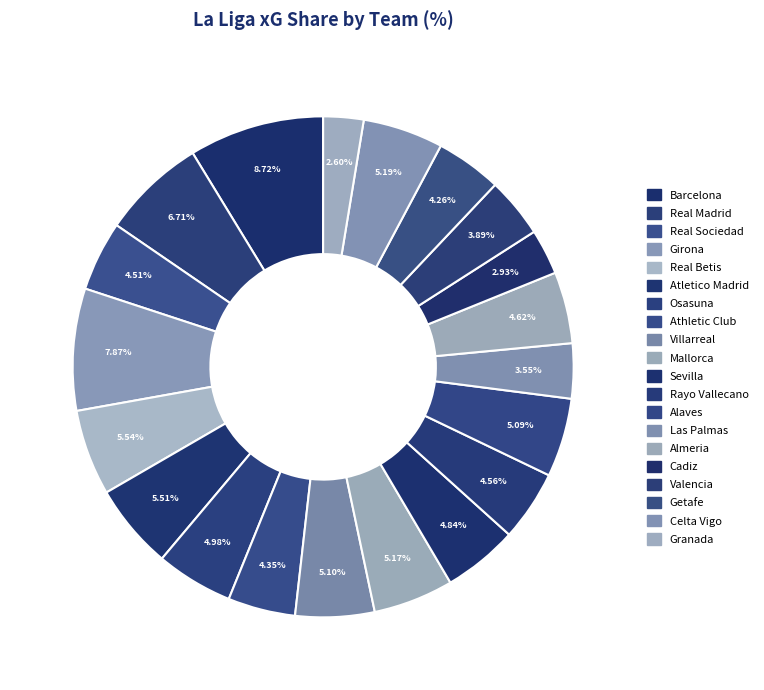

What percentage is NOT represented by Celta Vigo?

94.8%